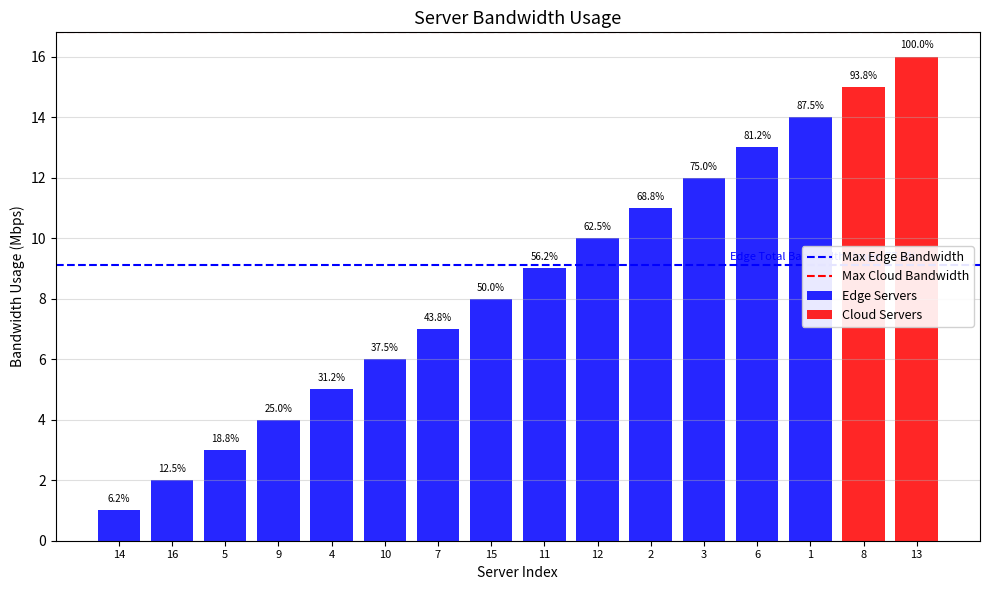

What is the value of the 3rd bar from the left?

3